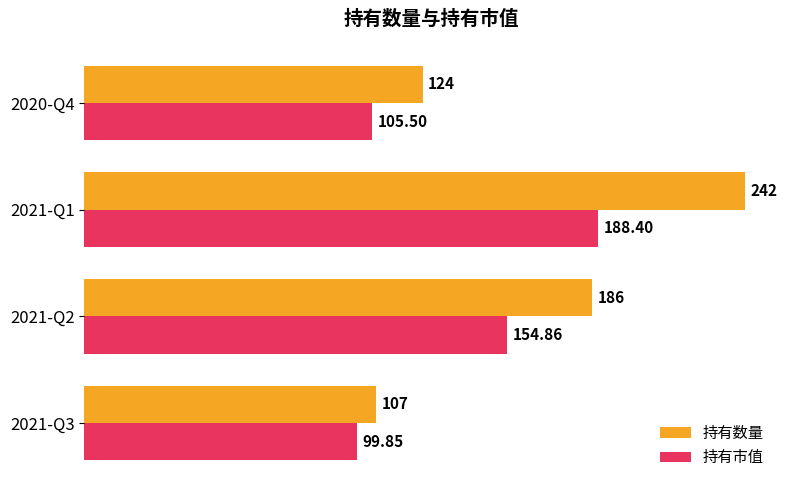

What is the average value of the 持有数量 series?

164.8